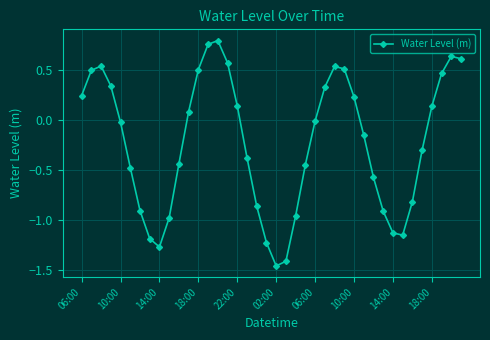

How many interior local valleys (lower than both neighbors) does the data have?

3